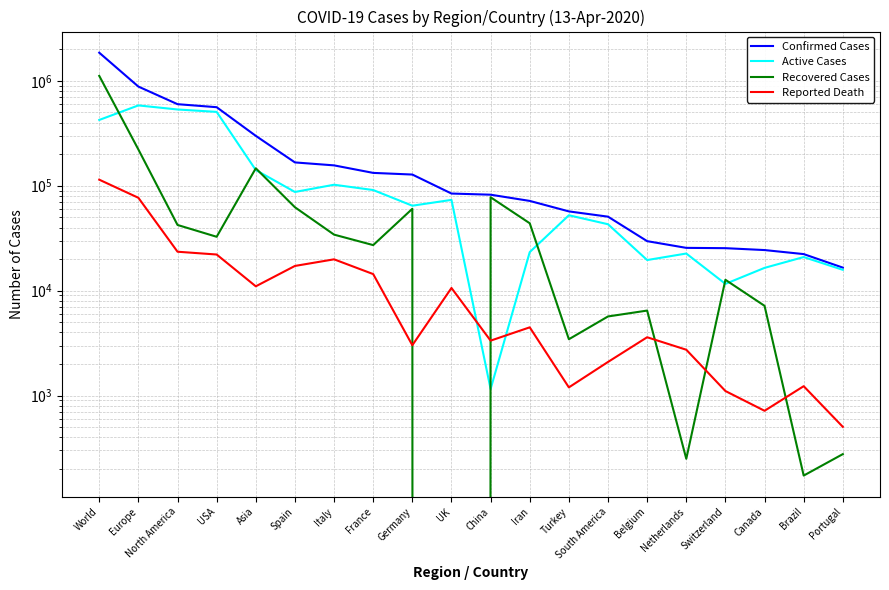

Does the chart display data point markers on the line(s)?

No